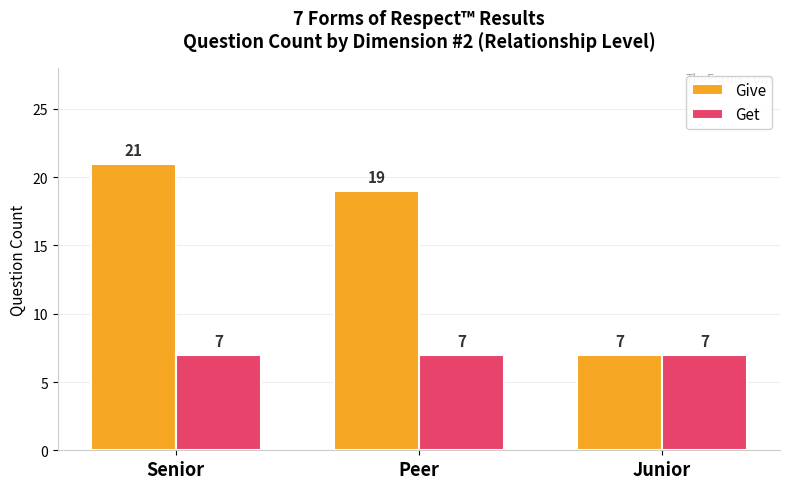

Between Peer and Junior, which series saw the biggest shift?

Give